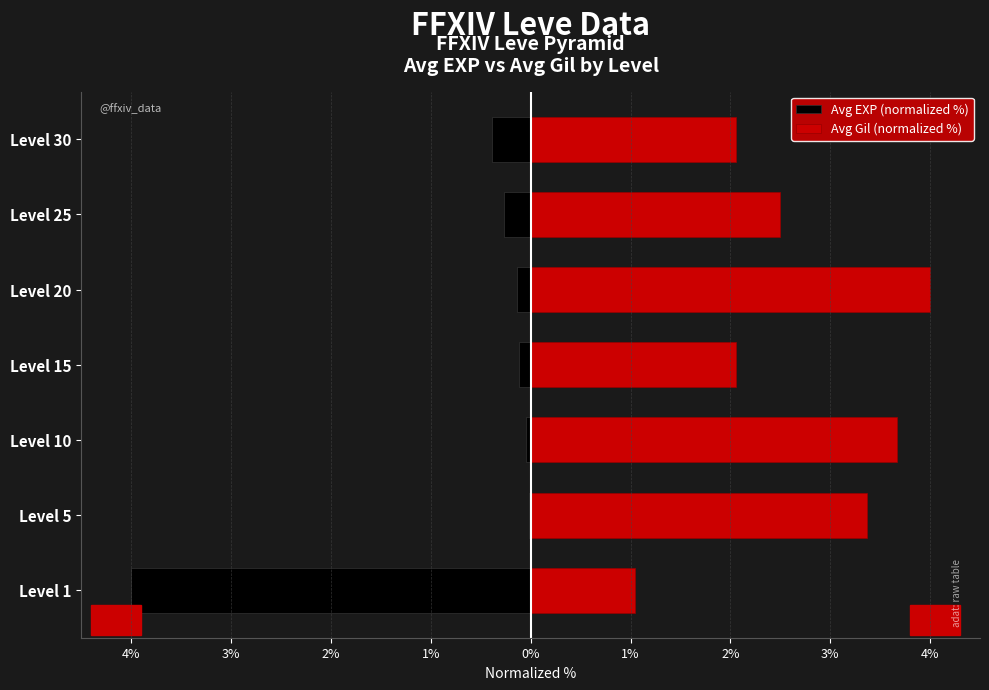

Is it true that Avg Gil (normalized %) equals 5.8 at Level 10?

False